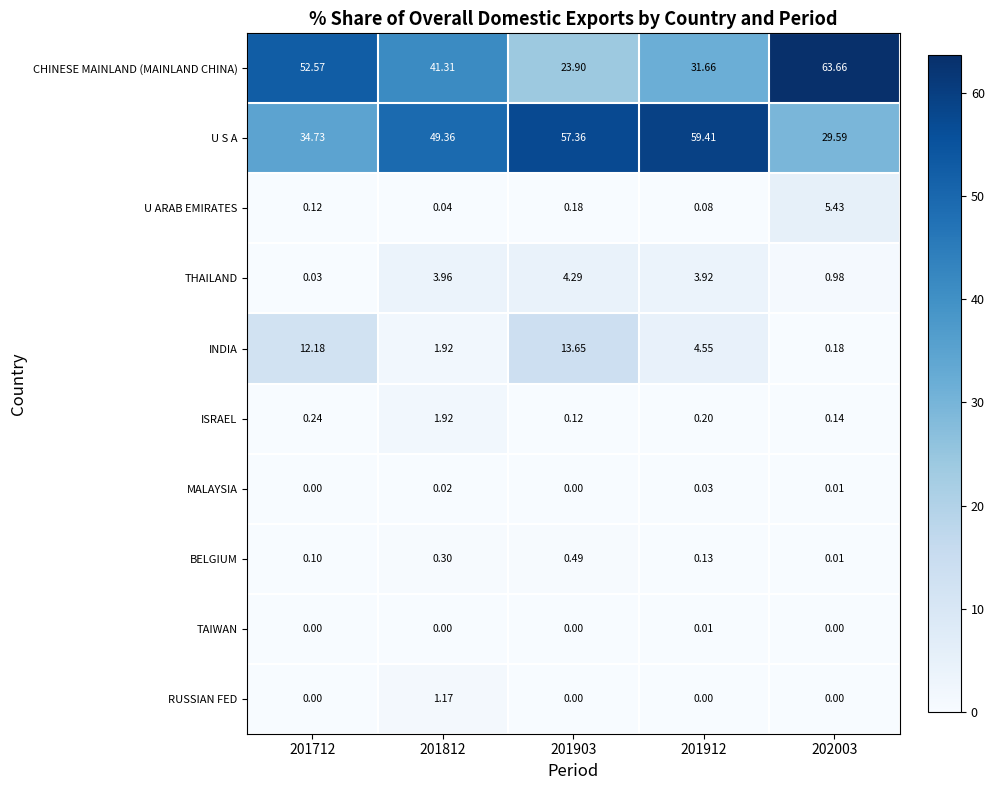

List the series in order of their peak value, highest first.

CHINESE MAINLAND (MAINLAND CHINA), U S A, INDIA, U ARAB EMIRATES, THAILAND, ISRAEL, RUSSIAN FED, BELGIUM, MALAYSIA, TAIWAN